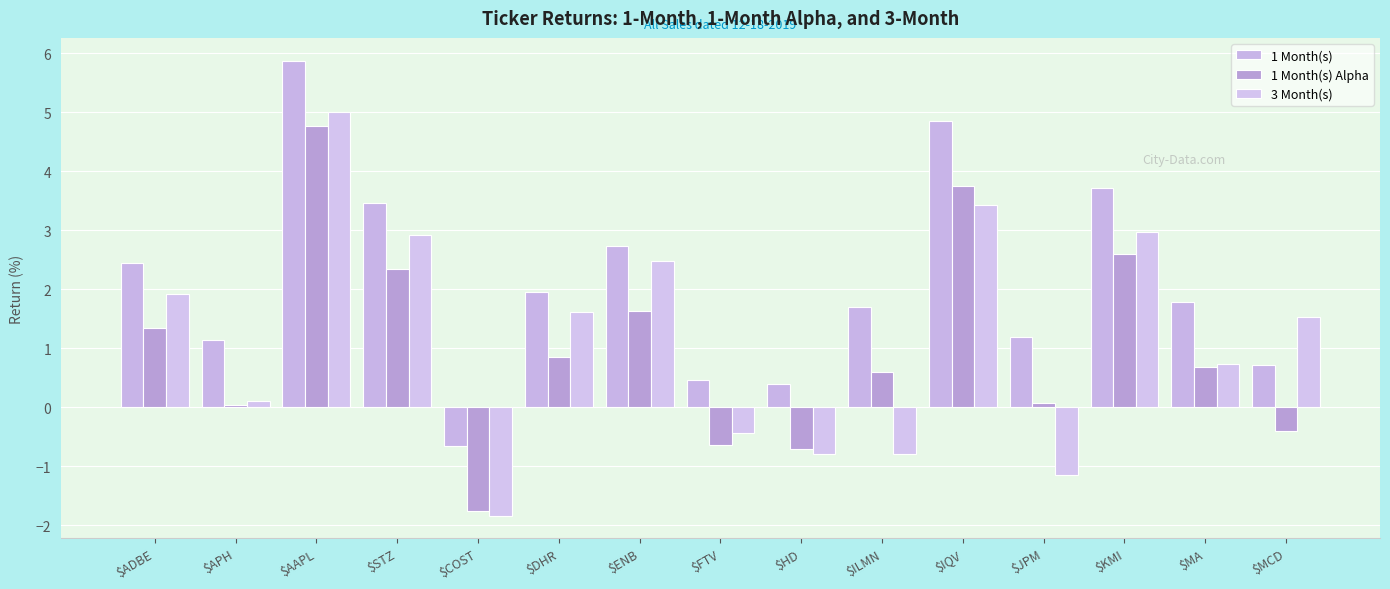

What is the difference between the 1 Month(s) values at $IQV and $HD?

4.5